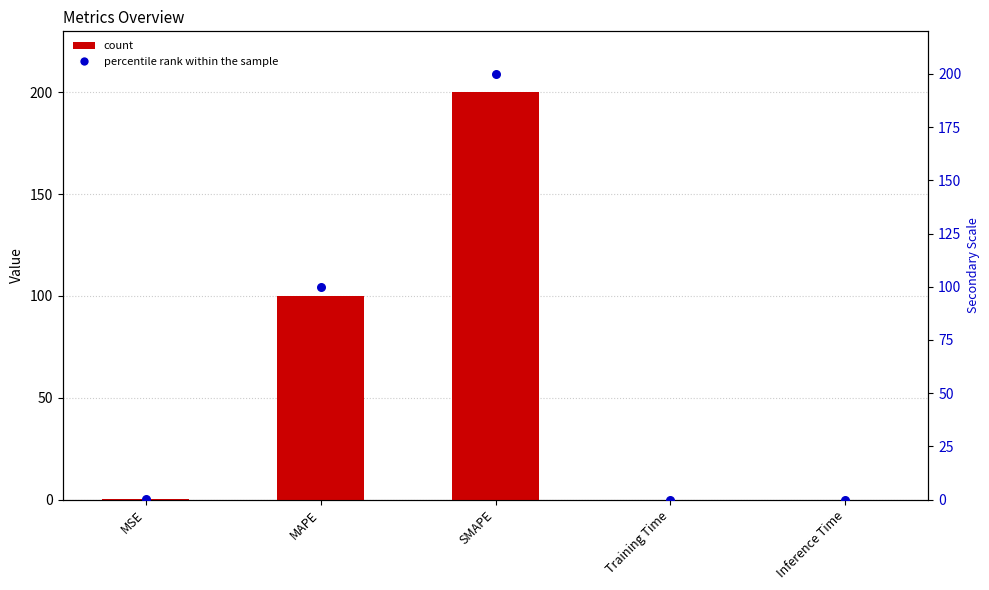

At which category is the sum across all series the highest?

SMAPE